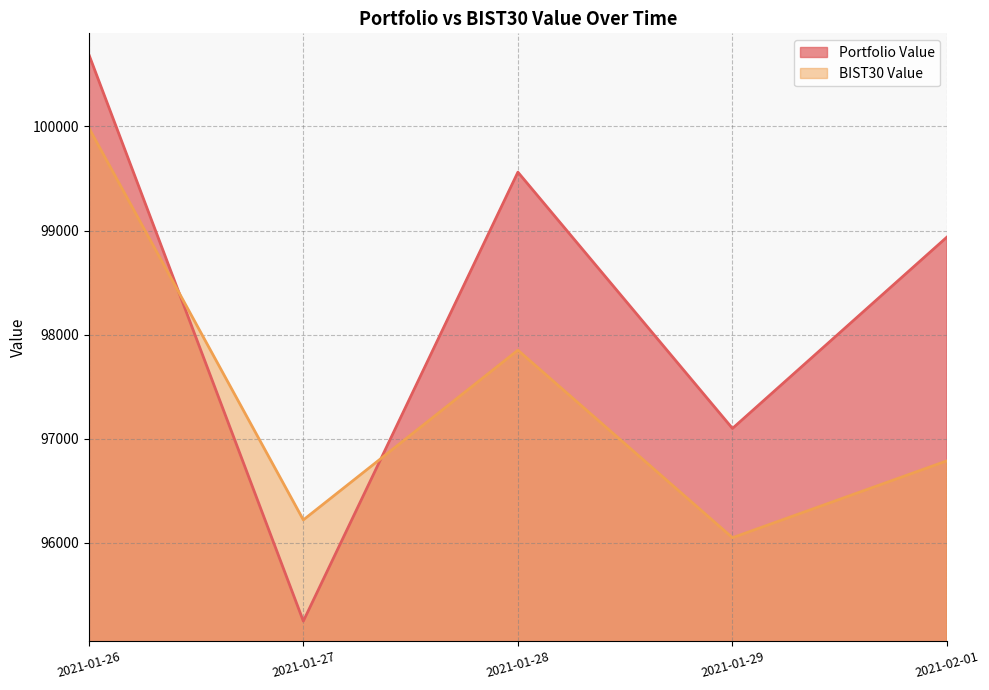

What position from the right is 2021-01-29?

2